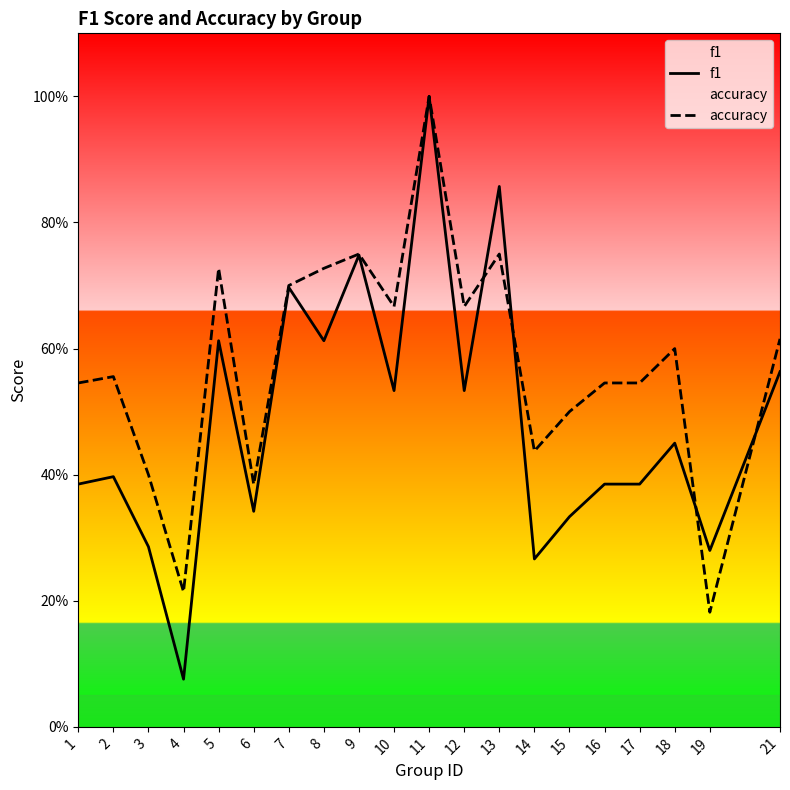

Reading left to right, what are all the values shown in this chart?

f1: 1=0.4	2=0.4	3=0.3	4=0.1	5=0.6	6=0.3	7=0.7	8=0.6	9=0.7	10=0.5	11=1.0	12=0.5	13=0.9	14=0.3	15=0.3	16=0.4	17=0.4	18=0.5	19=0.3	21=0.6
accuracy: 1=0.5	2=0.6	3=0.4	4=0.2	5=0.7	6=0.4	7=0.7	8=0.7	9=0.8	10=0.7	11=1.0	12=0.7	13=0.8	14=0.4	15=0.5	16=0.5	17=0.5	18=0.6	19=0.2	21=0.6